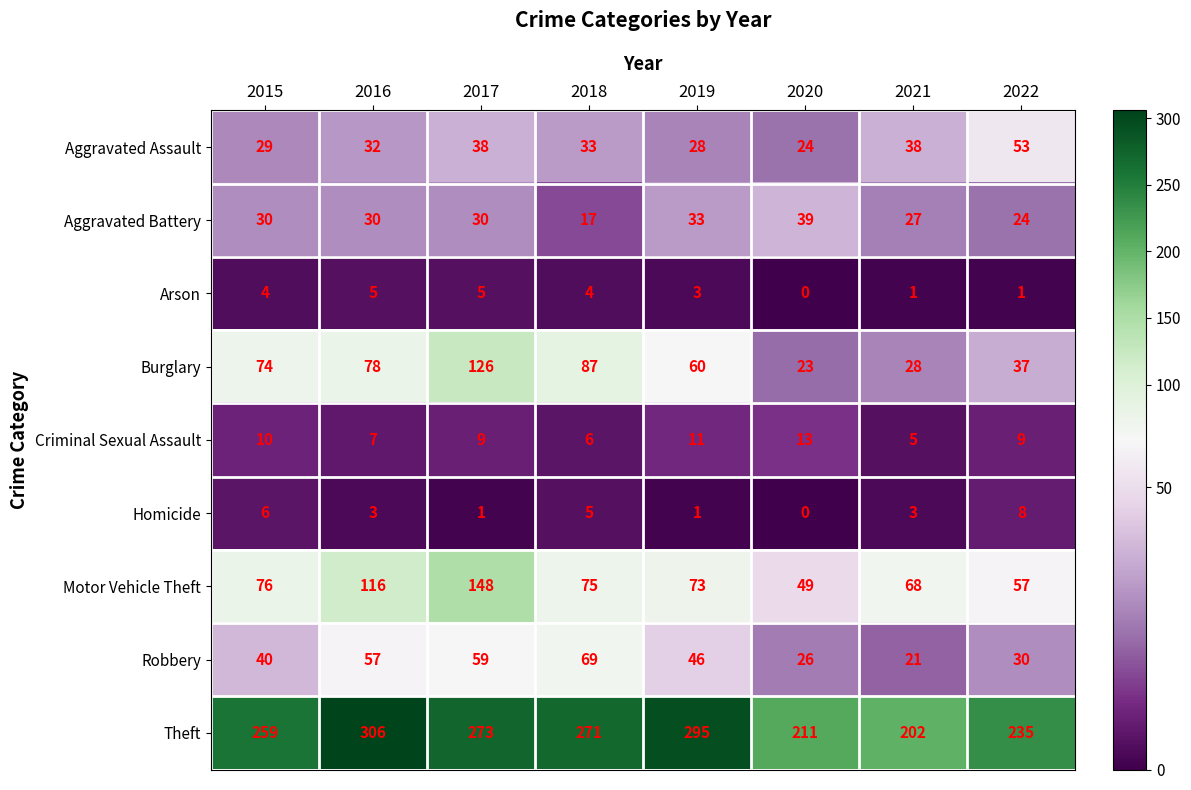

Is it true that Motor Vehicle Theft equals 19 at 2020?

False